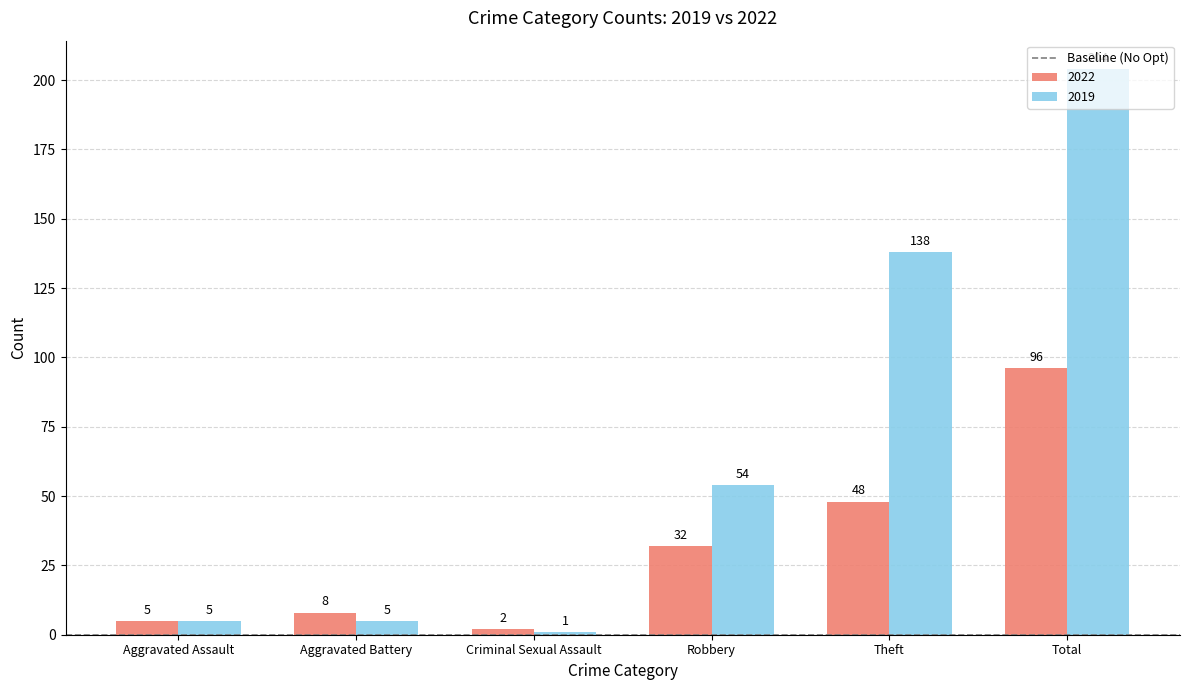

What is the approximate value of 2022 at Total, to the nearest 5?

95